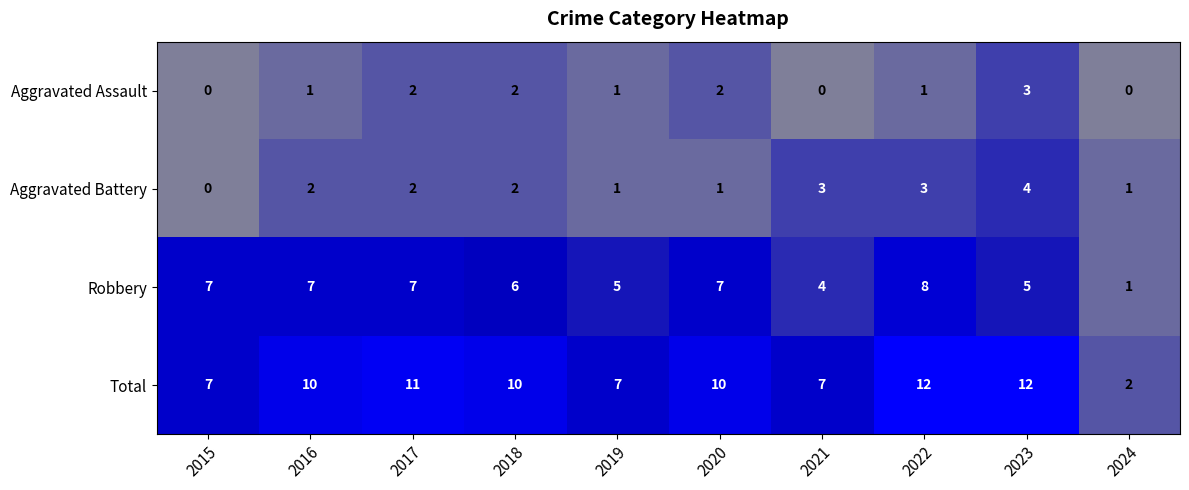

Count the Aggravated Assault values in the range 0 to 2.

9